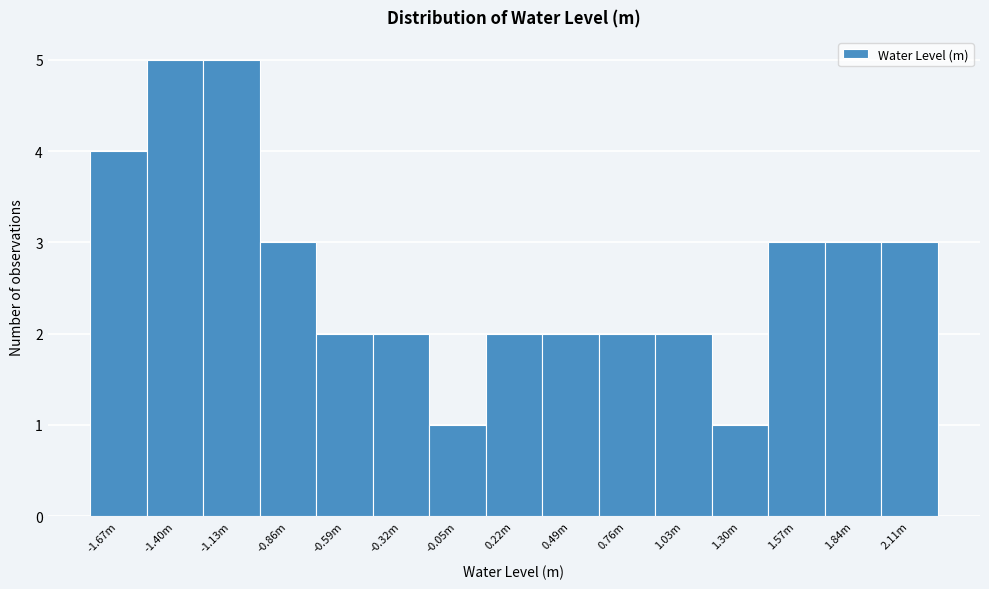

Reading left to right, transcribe all the data shown in this chart.

4	5	5	3	2	2	1	2	2	2	2	1	3	3	3